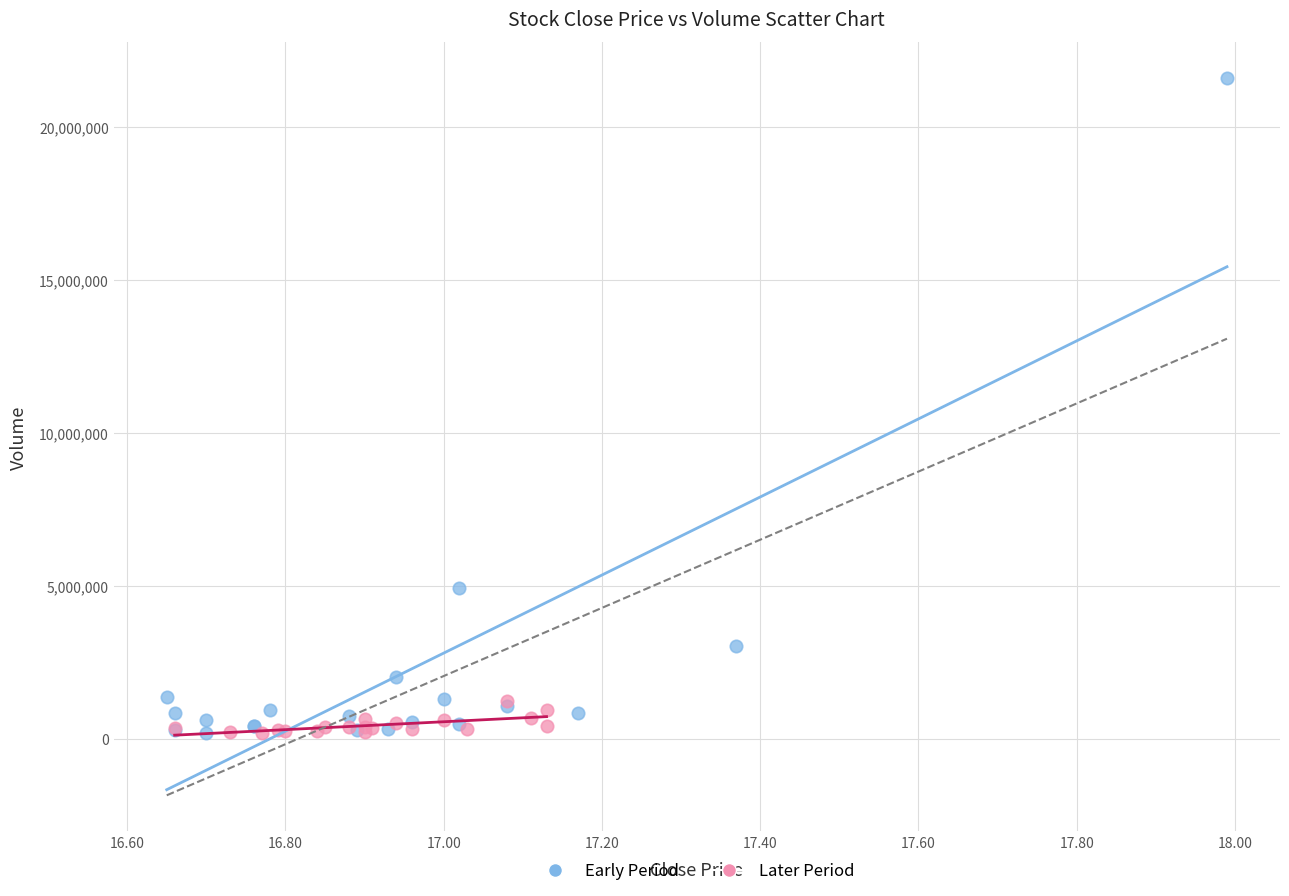

What are all the series names shown in the legend?

Early Period, Later Period